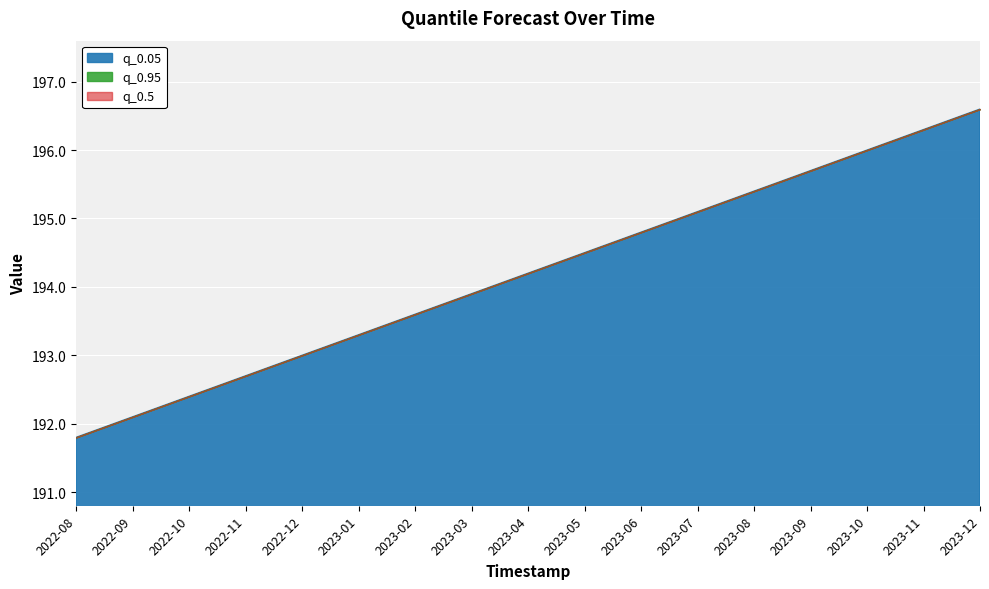

The q_0.05 series shows 72.8 at 2023-04-01. True or false?

False